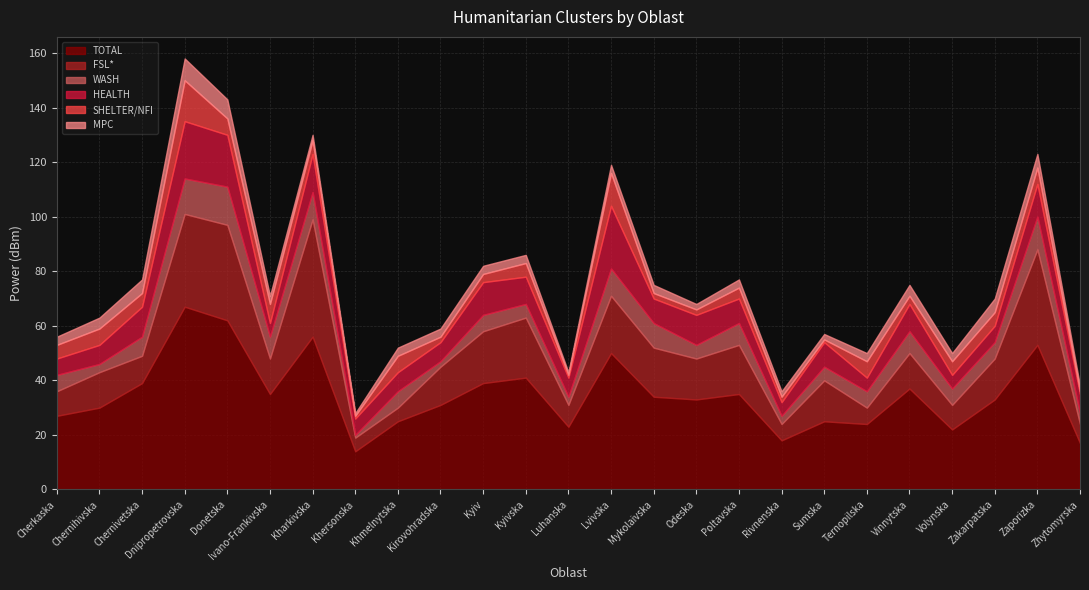

In WASH, how many points are lower than both neighbors (excluding endpoints)?

7